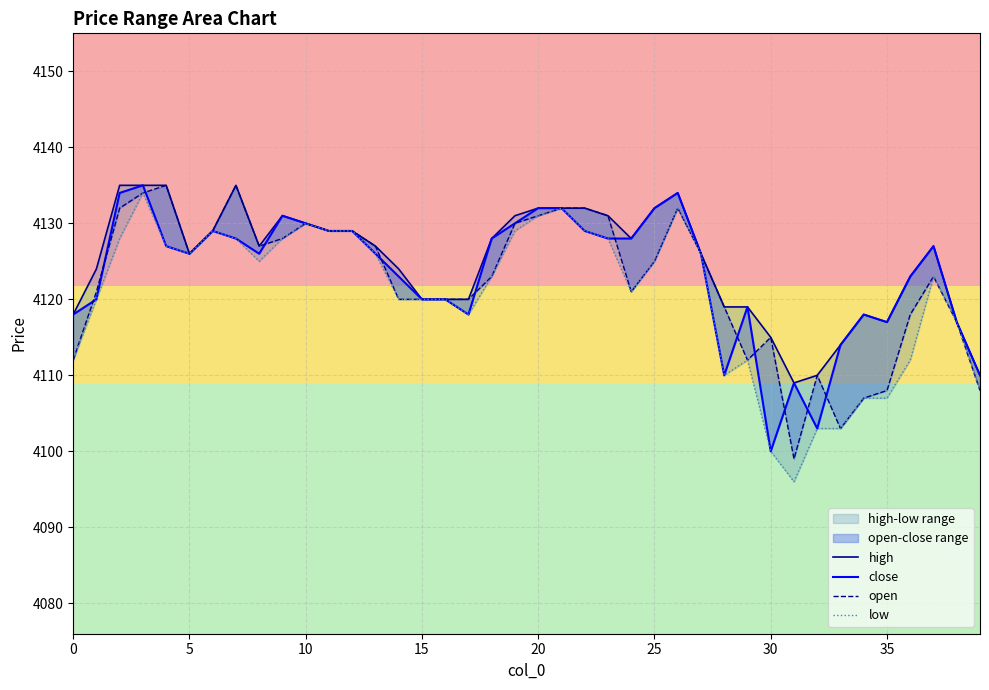

Rank the series at 30 from highest to lowest value.

high, close, open, low